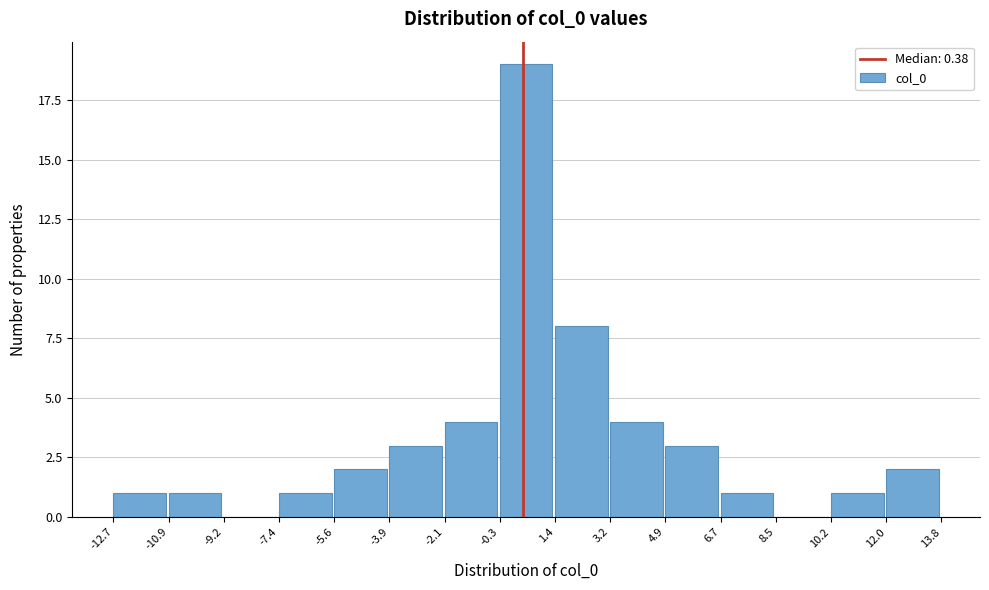

Over which range of the x-axis is the bar tallest?

-0.3 to 1.4